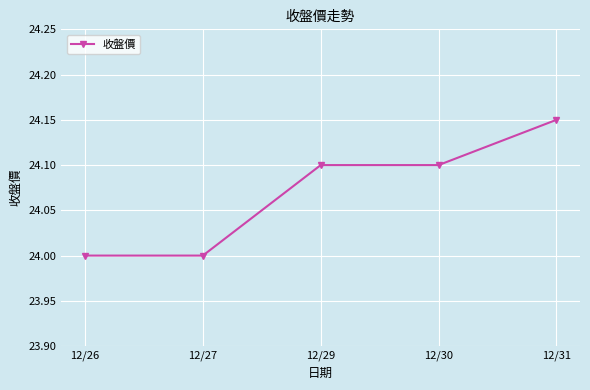

What is the difference between the values at 12/29 and 12/27?

0.1